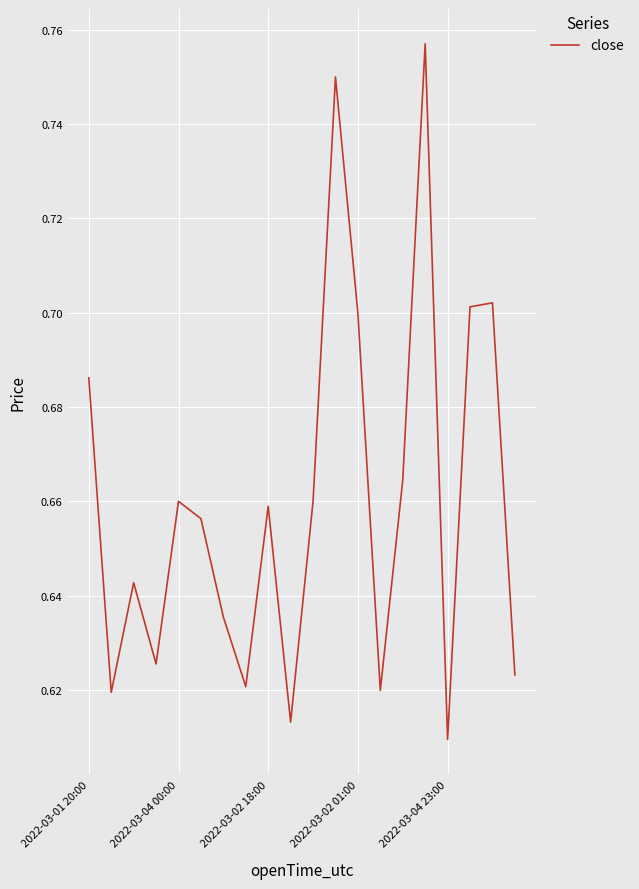

Reading left to right, what are all the values shown in this chart?

0.7	0.6	0.6	0.6	0.7	0.7	0.6	0.6	0.7	0.6	0.7	0.8	0.7	0.6	0.7	0.8	0.6	0.7	0.7	0.6